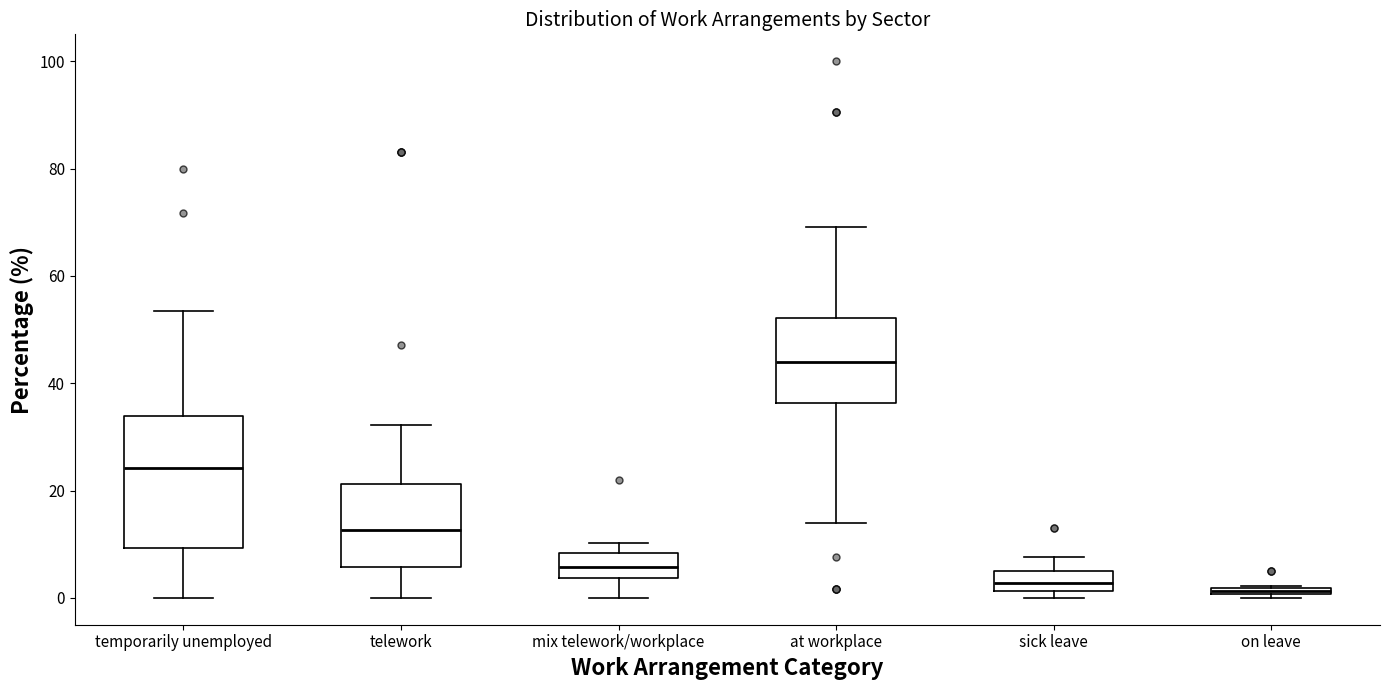

Where is the upper edge of the box for temporarily unemployed on the y-axis? The values are not printed on the chart, so give them approximately, as read against the axis.

34